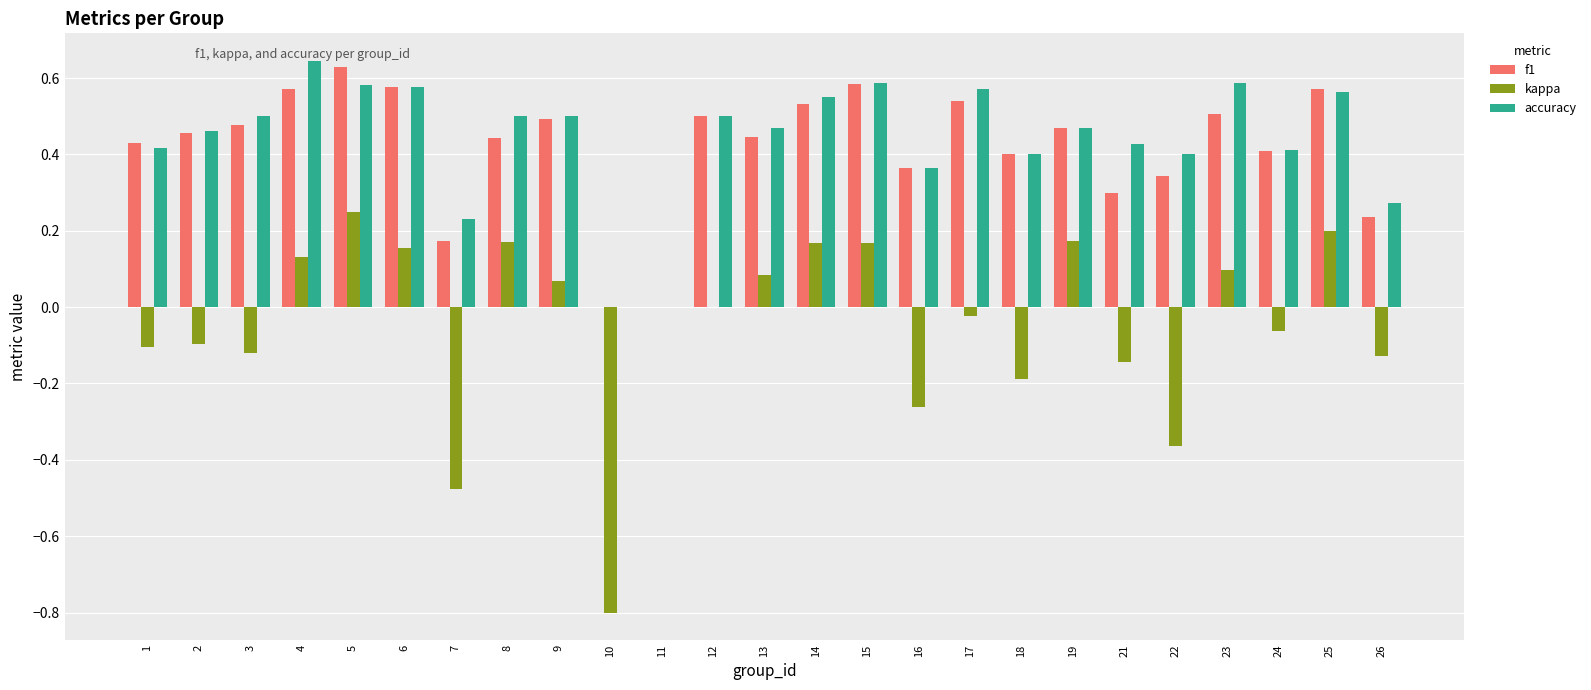

What is the sum of the f1 values at 14 and 19?

1.0